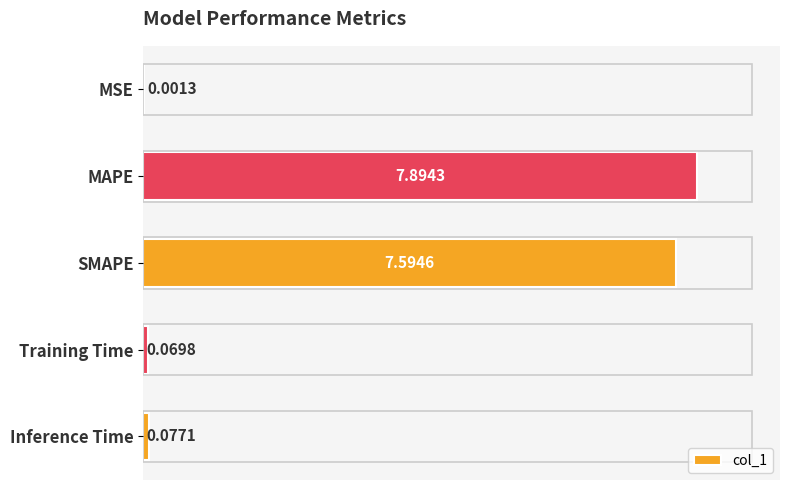

What is the change in value from MAPE to Inference Time?

-7.8